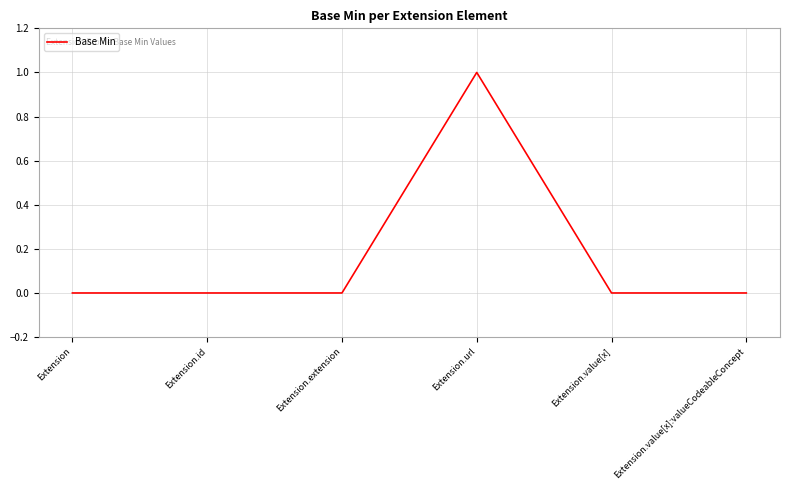

Is it true that the value at Extension.id is 0?

True